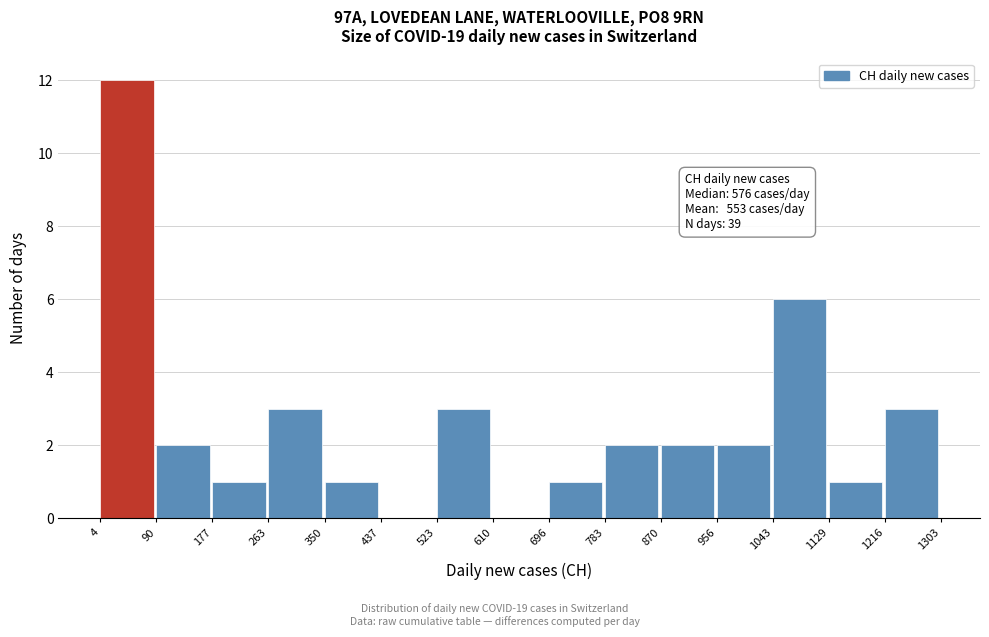

Over which range of the x-axis is the bar tallest?

4 to 90